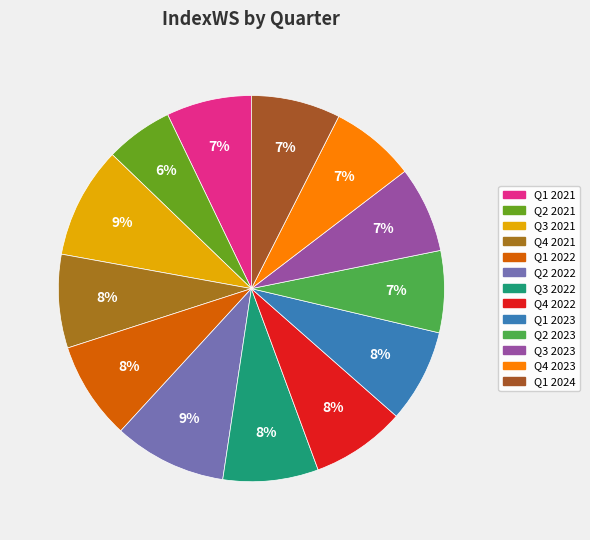

Does any single category account for the majority?

No